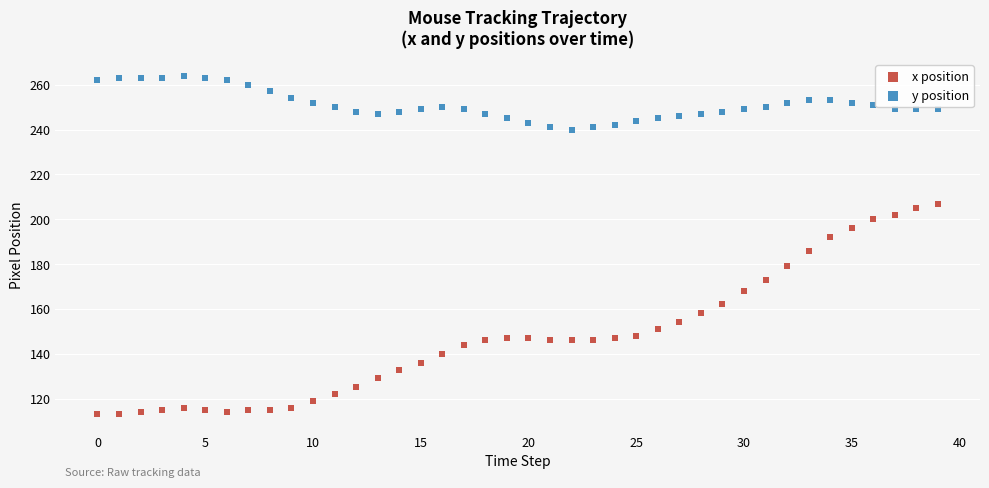

Which series reaches the minimum Y coordinate?

x position